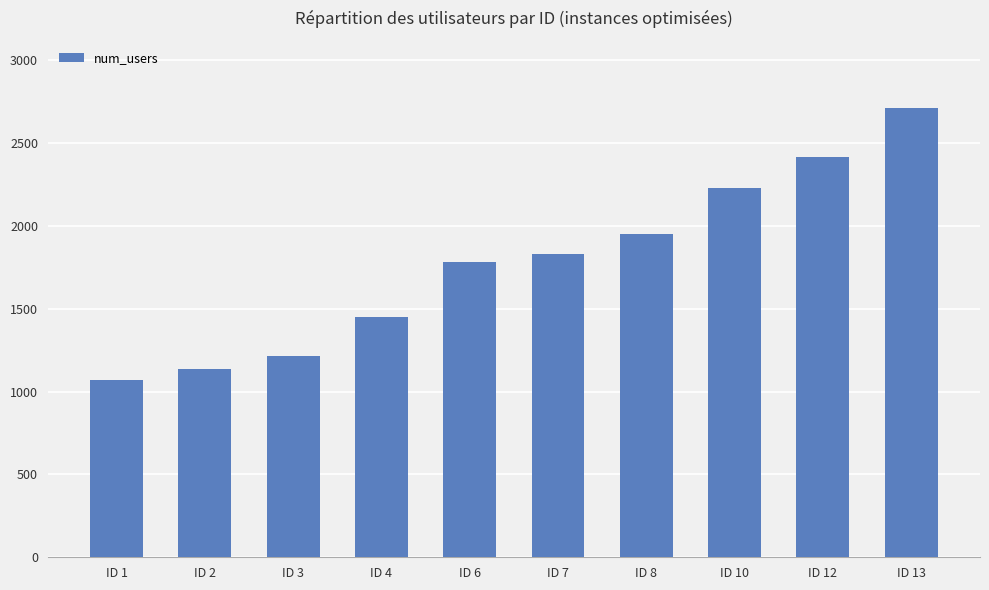

How many bars are there in total?

10